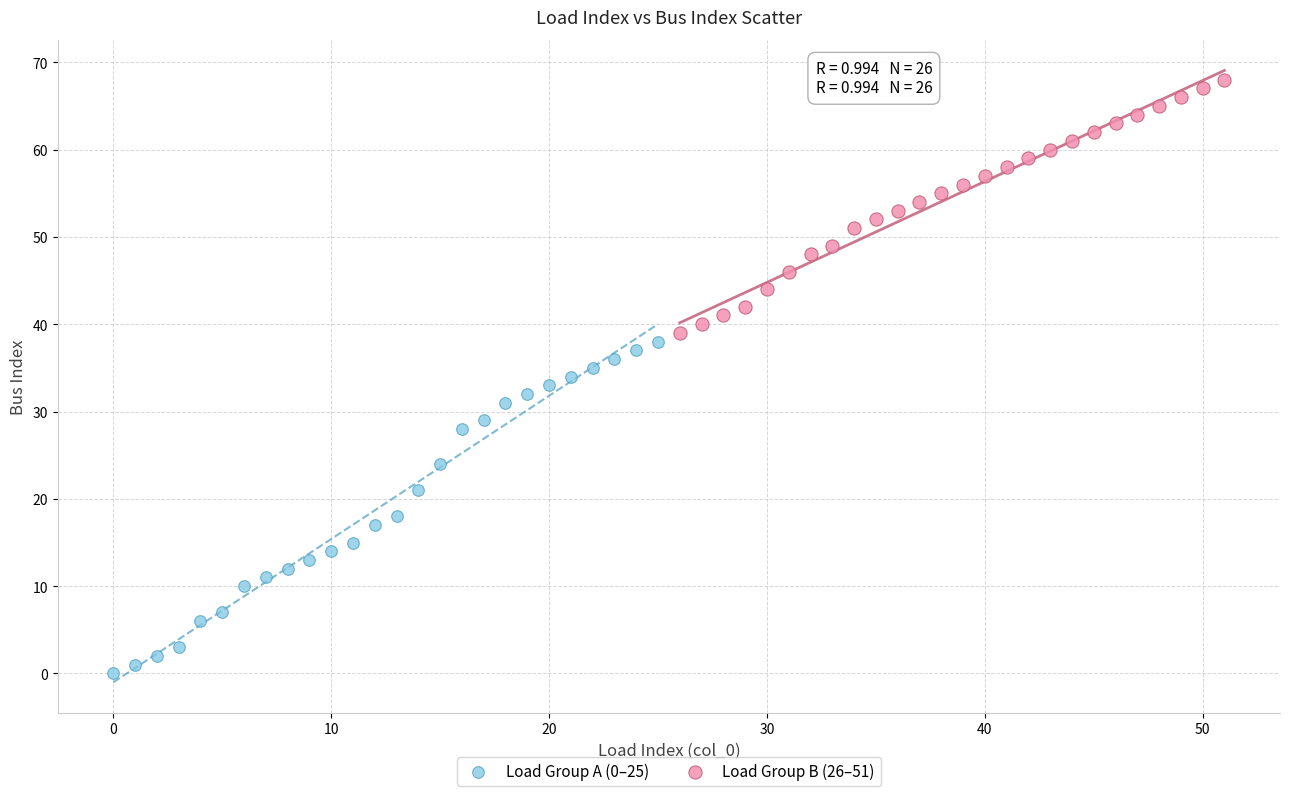

What are all the series names shown in the legend?

Load Group A (0–25), Load Group B (26–51)